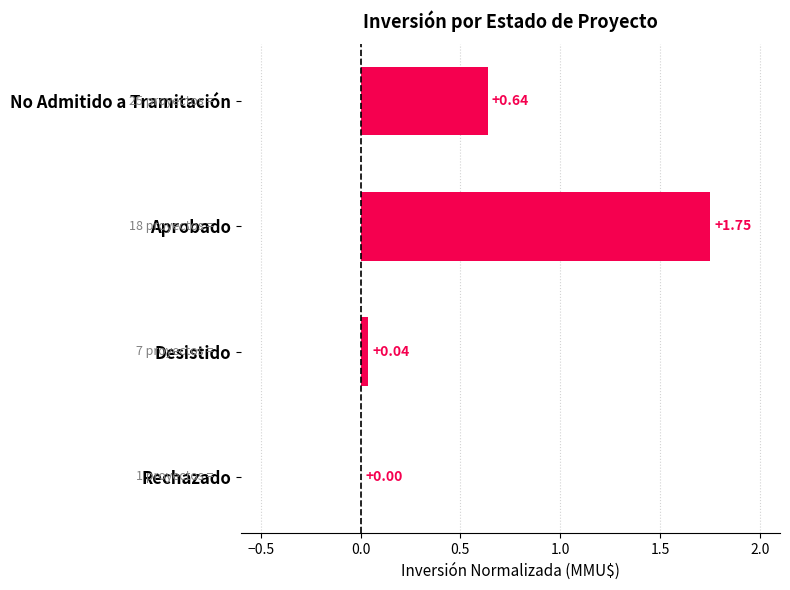

What is the sum of all values?

2.4